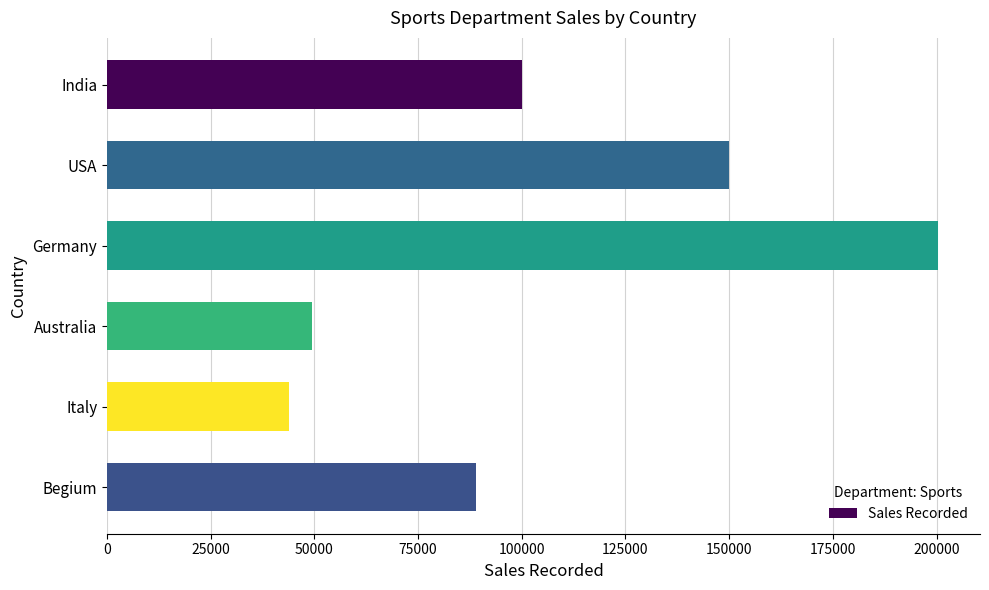

What is the difference between the maximum and minimum values?

156472